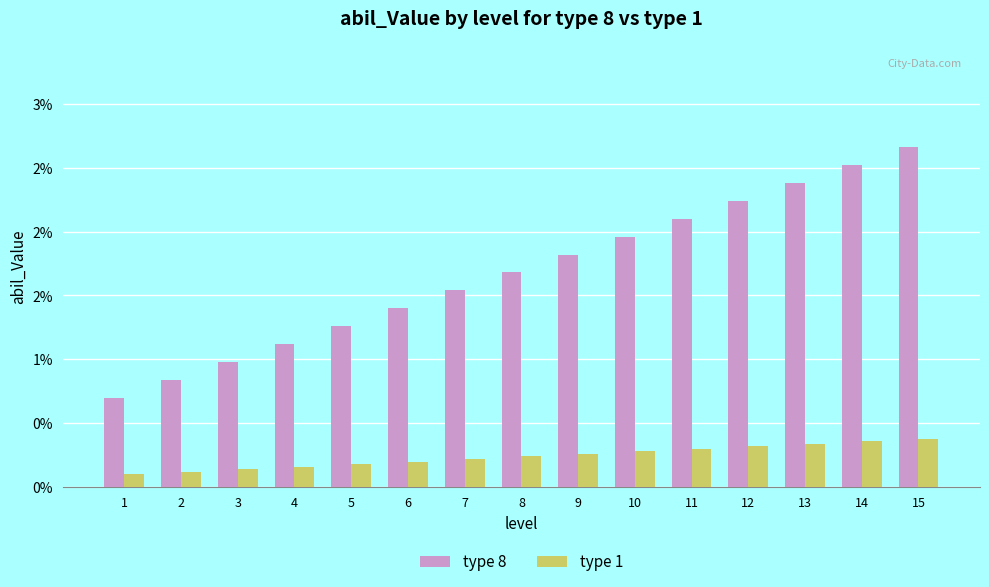

Does the chart contain stacked bars?

No